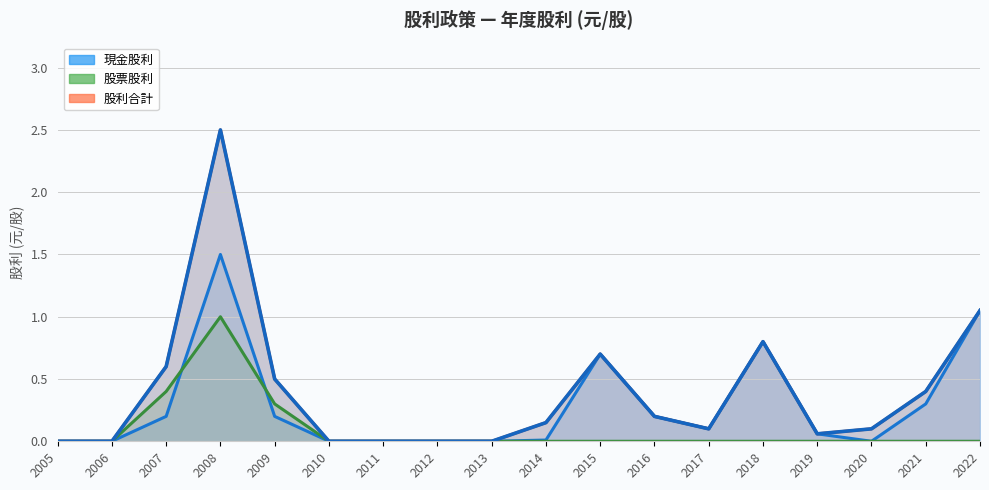

Reading left to right, extract all data points from this chart.

現金股利: 0.0	0.0	0.2	1.5	0.2	0.0	0.0	0.0	0.0	0.0	0.7	0.2	0.1	0.8	0.1	0.0	0.3	1.1
股票股利: 0.0	0.0	0.4	1.0	0.3	0.0	0.0	0.0	0.0	0.0	0.0	0.0	0.0	0.0	0.0	0.0	0.0	0.0
股利合計: 0.0	0.0	0.6	2.5	0.5	0.0	0.0	0.0	0.0	0.1	0.7	0.2	0.1	0.8	0.1	0.1	0.4	1.1